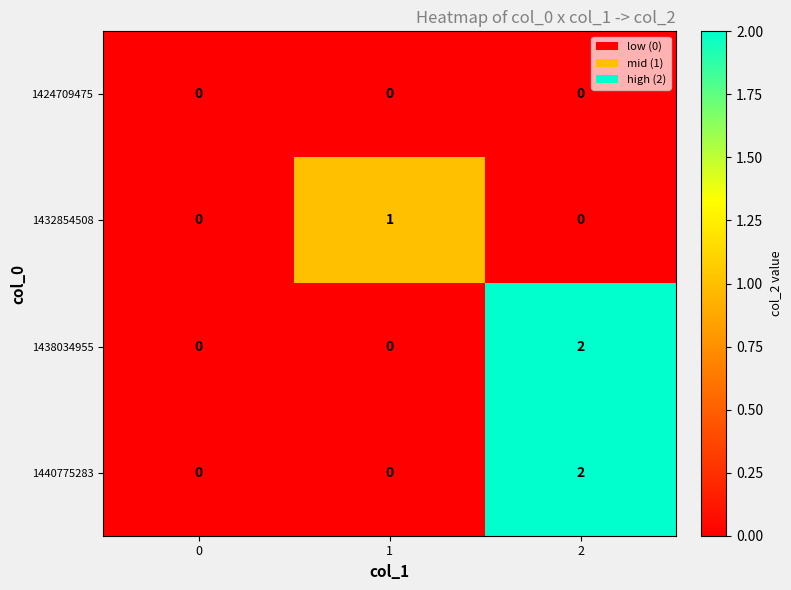

Reading left to right, transcribe all the data shown in this chart.

1424709475: 0	0	0
1432854508: 0	1	0
1438034955: 0	0	2
1440775283: 0	0	2